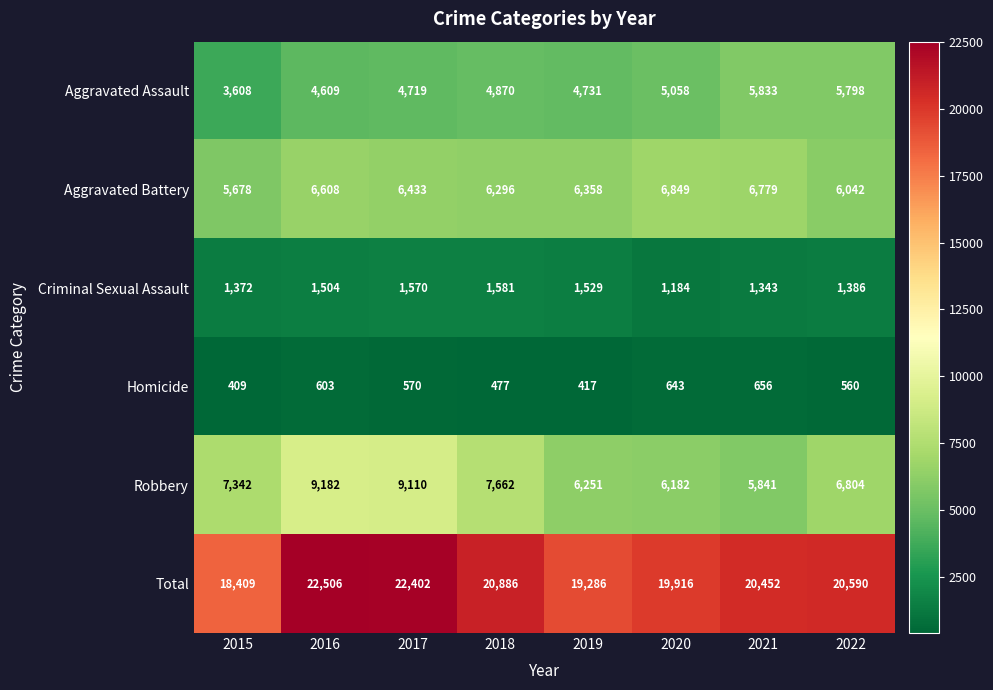

At which label is Robbery closest to 7511?

2018